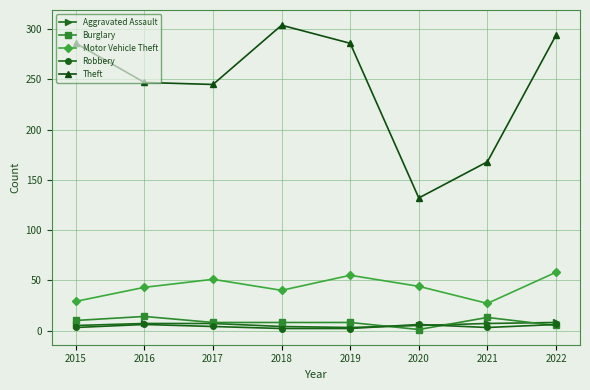

True or false: Motor Vehicle Theft and Aggravated Assault intersect in this chart.

False